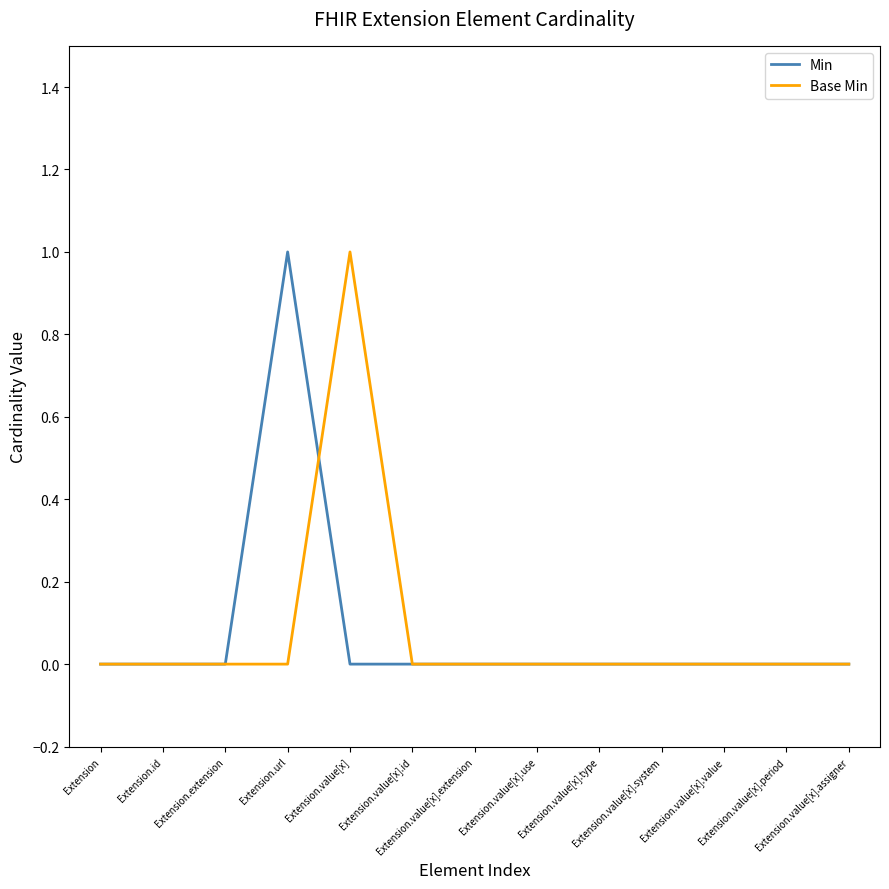

Reading left to right, transcribe all the data shown in this chart.

Min: 0	0	0	1	0	0	0	0	0	0	0	0	0
Base Min: 0	0	0	0	1	0	0	0	0	0	0	0	0